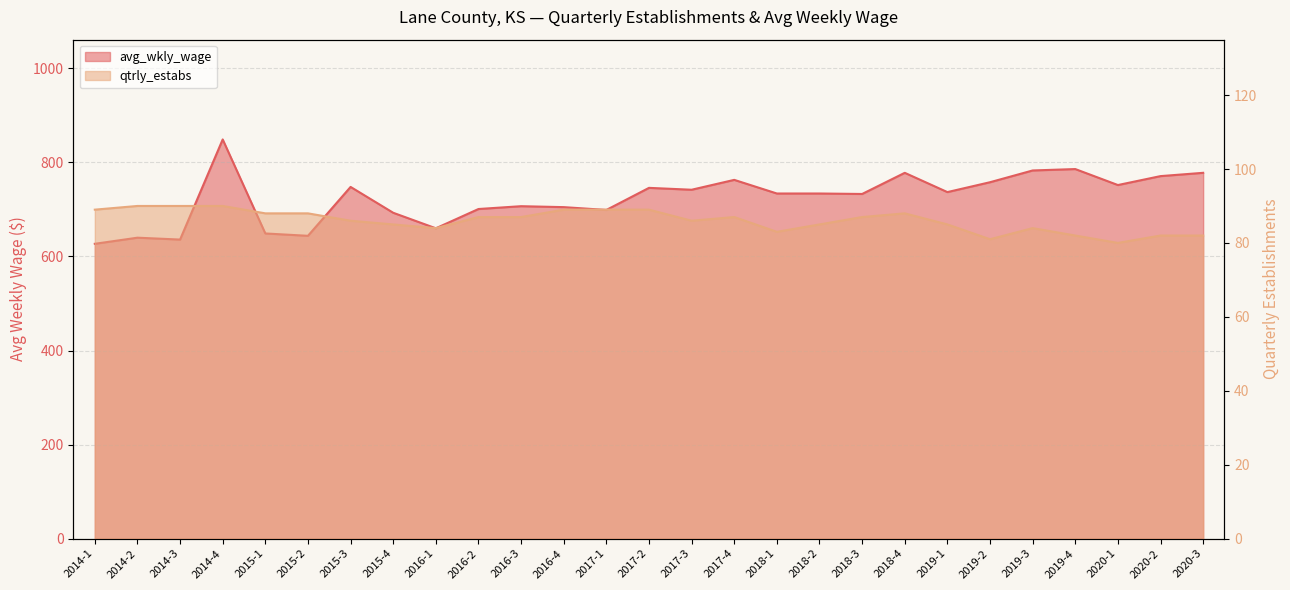

At which category does avg_wkly_wage reach its first local peak?

2014-2